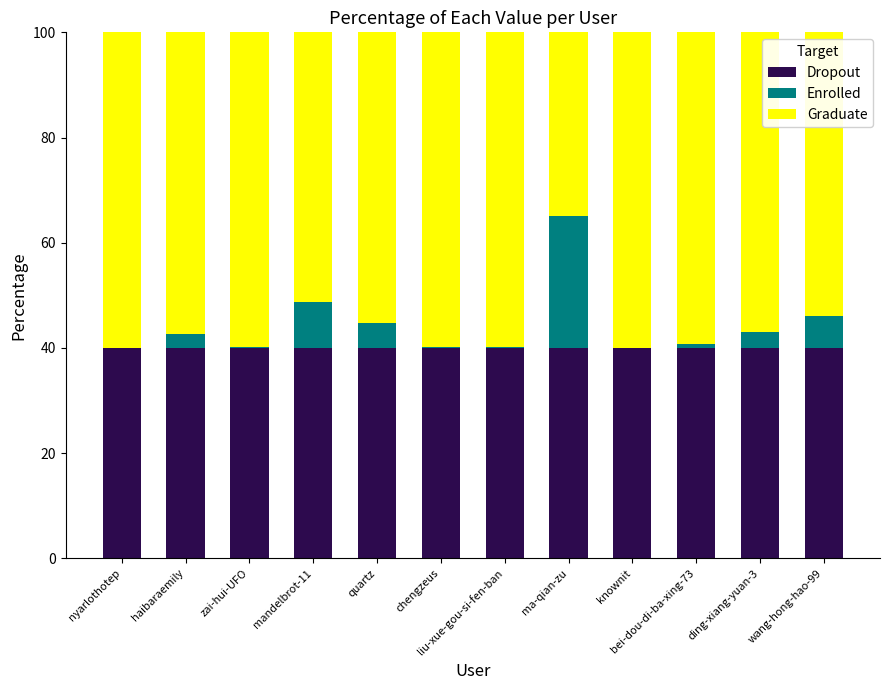

The value of Dropout at knownit is 17.1. True or false?

False